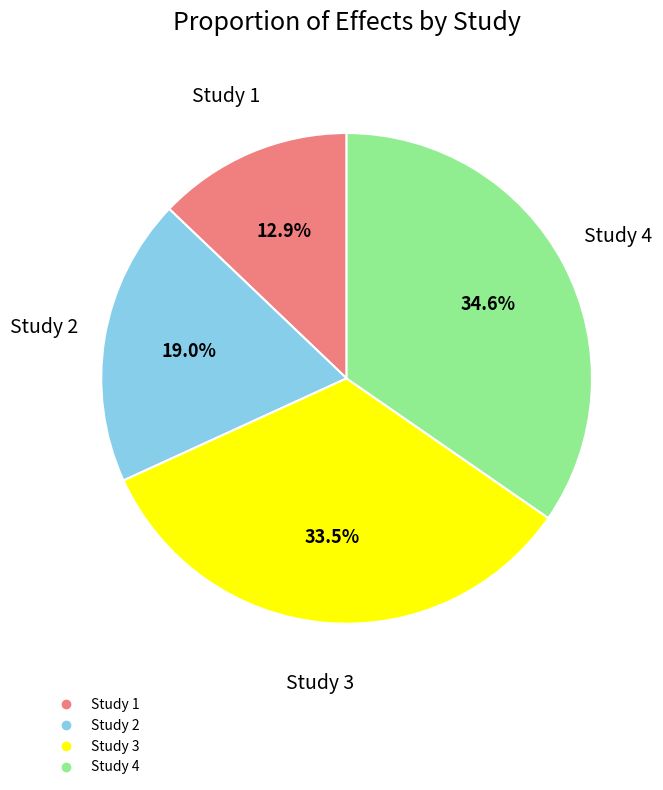

Is there a majority slice in this chart?

No